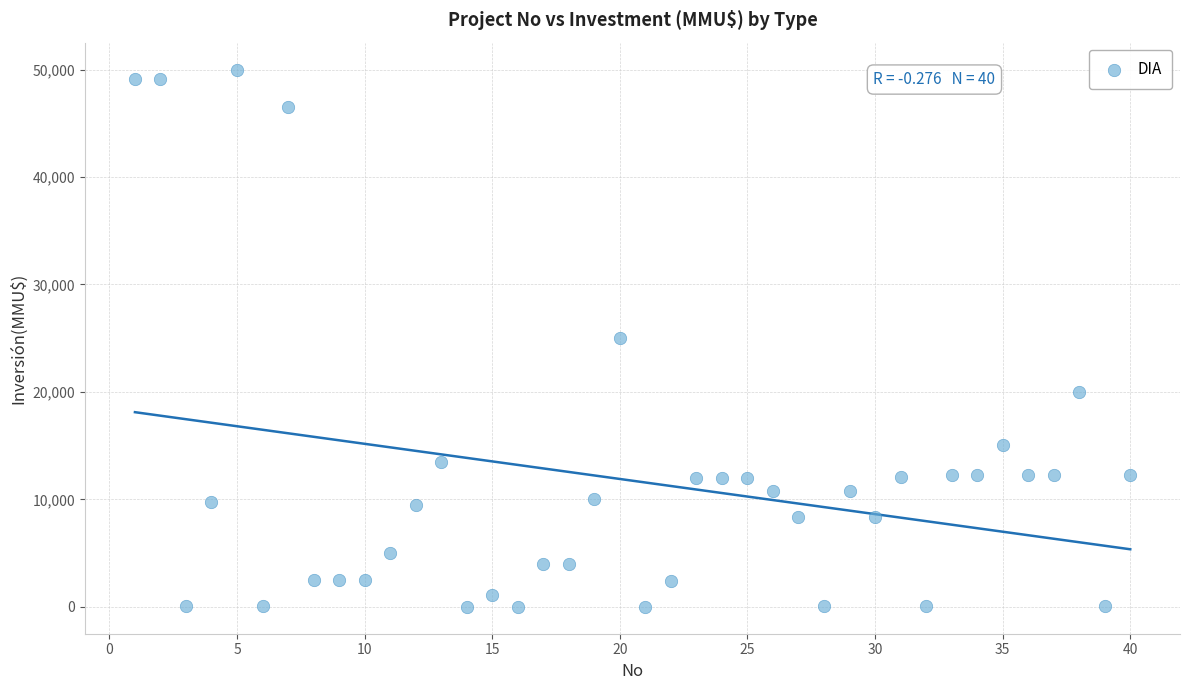

What is the range of Y values (max minus min)?

50000